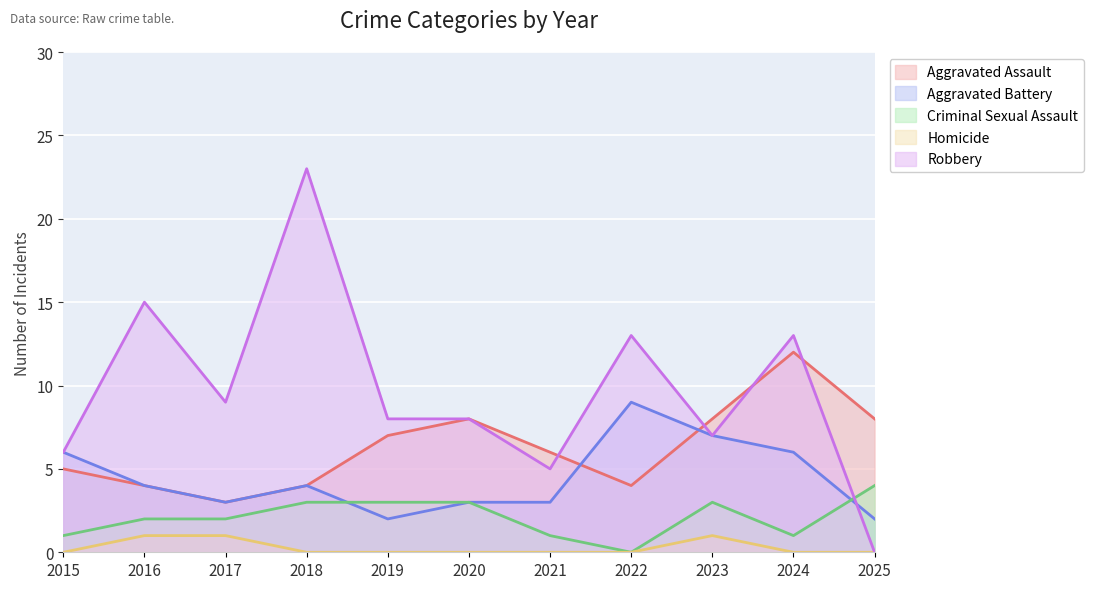

What is the total value across all series at 2024?

32